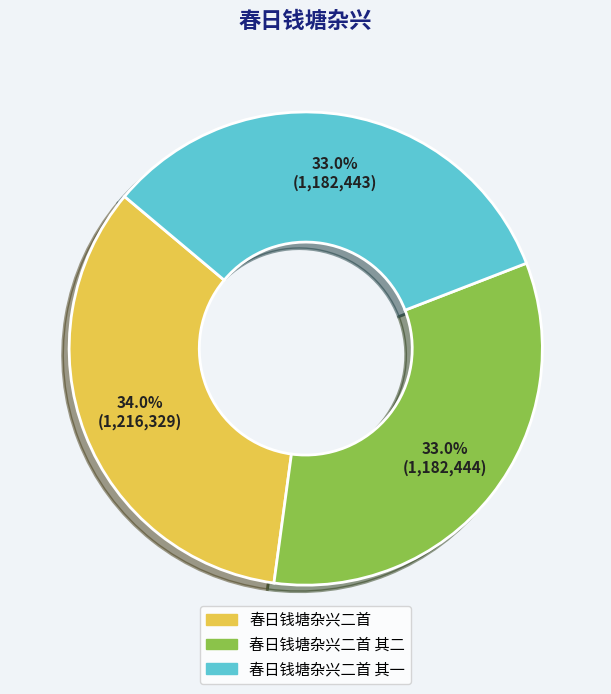

To the nearest percent, what is the combined percentage of 春日钱塘杂兴二首 其二 and 春日钱塘杂兴二首?

67%